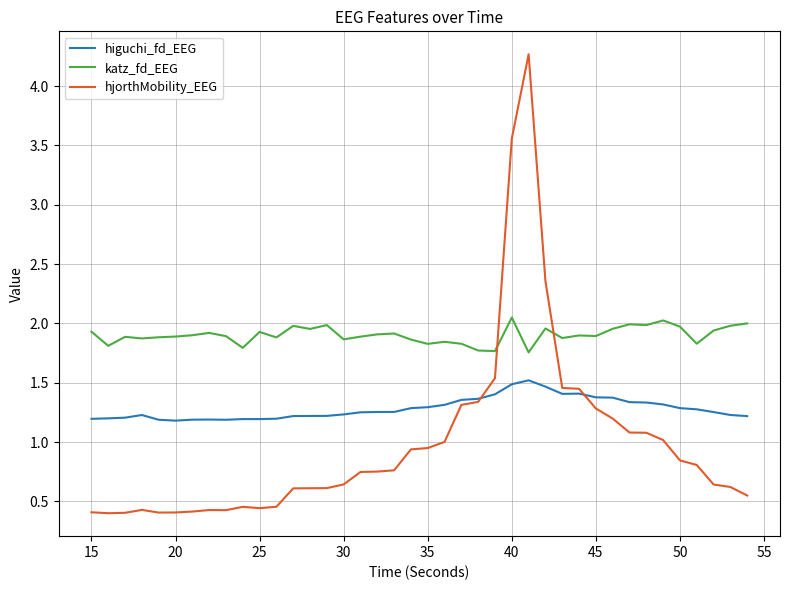

What are all the series names shown in the legend?

higuchi_fd_EEG, katz_fd_EEG, hjorthMobility_EEG